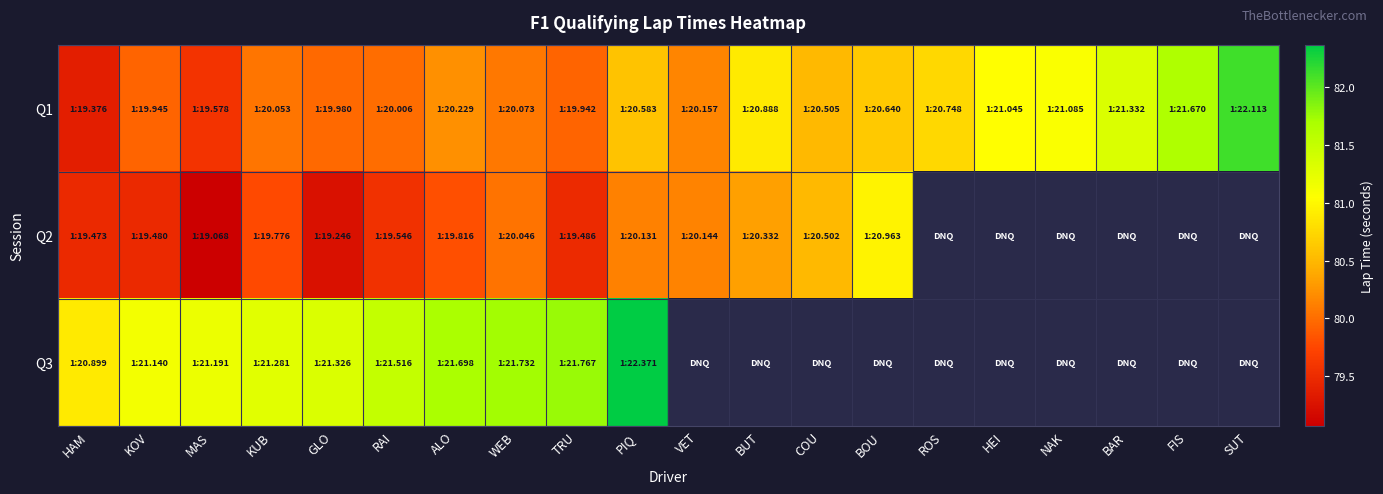

List the series in order of their peak value, highest first.

Q3, Q1, Q2